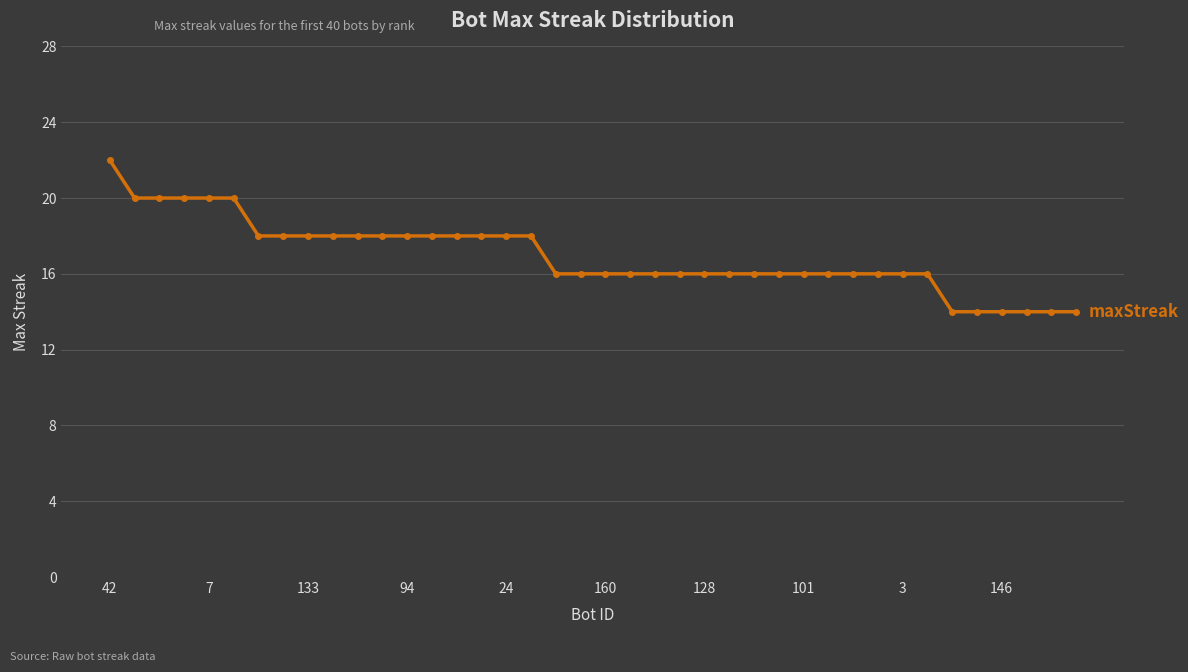

What is the minimum value shown in the chart?

14